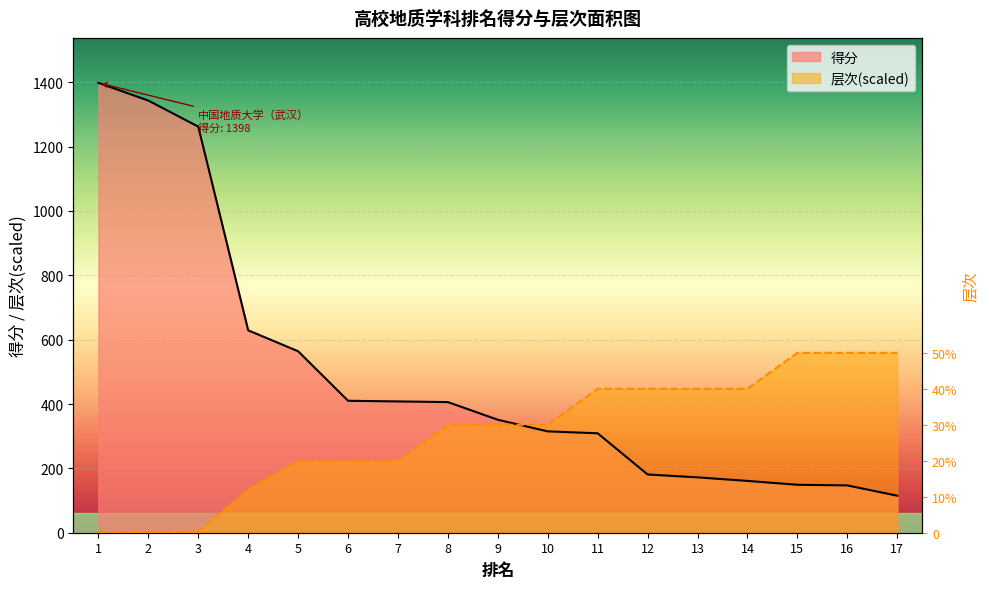

What is the greatest value displayed?

1398.0